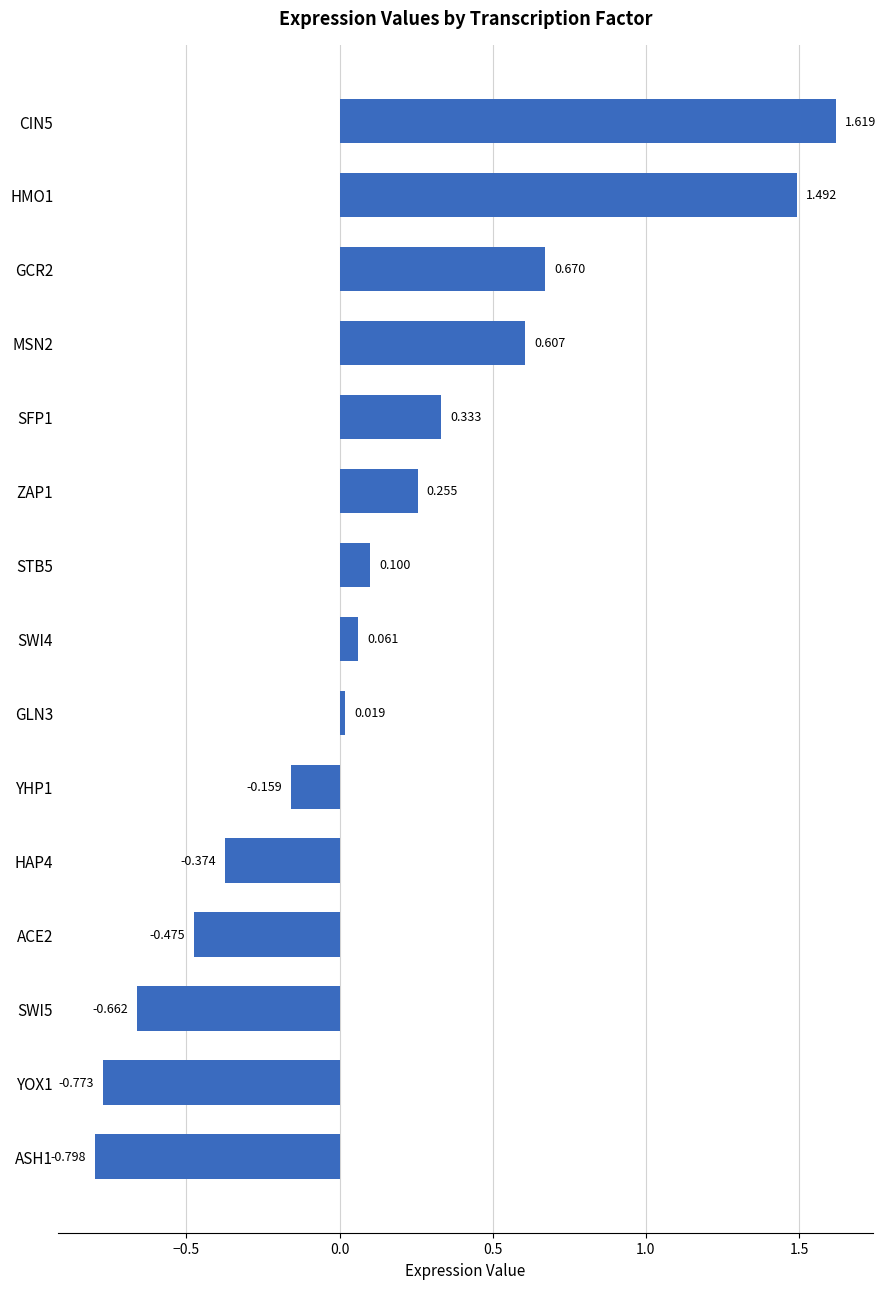

Where is the data nearest to the value 0?

GLN3